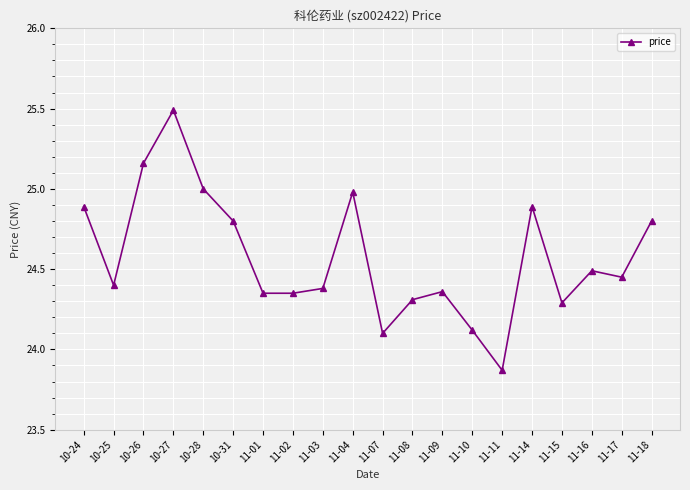

Where does the data first go above 24?

10-24